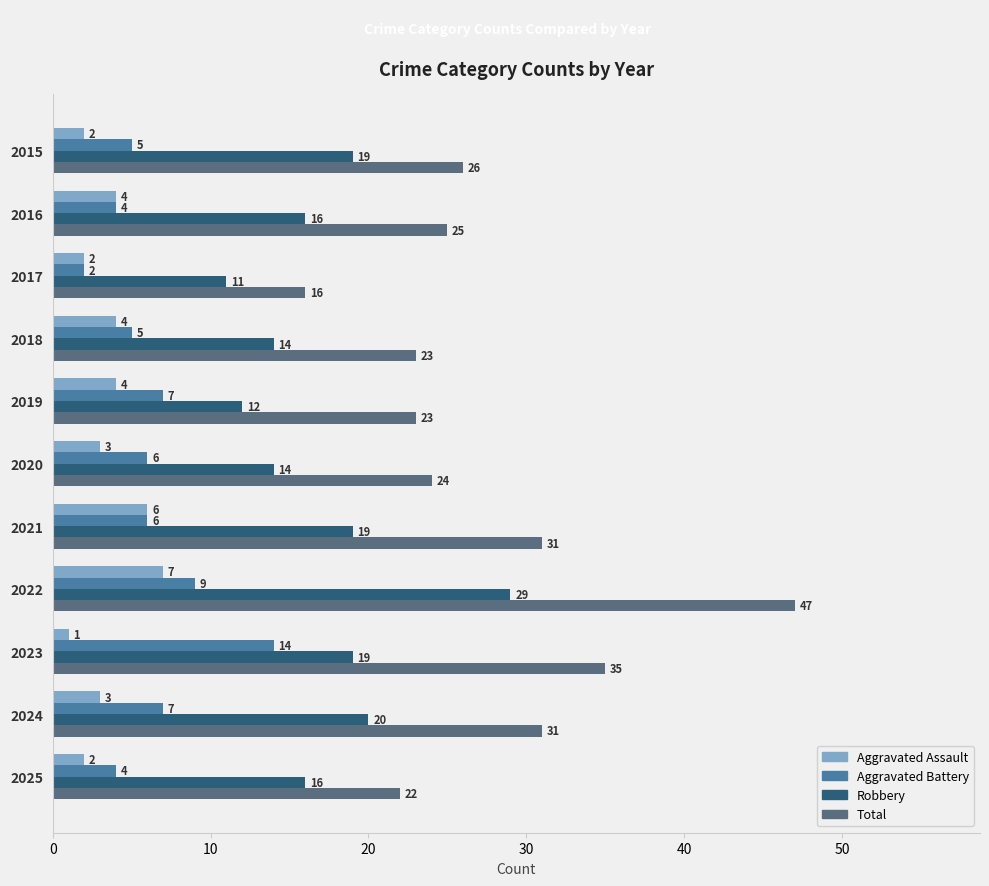

The Robbery series shows 19 at 2021. True or false?

True